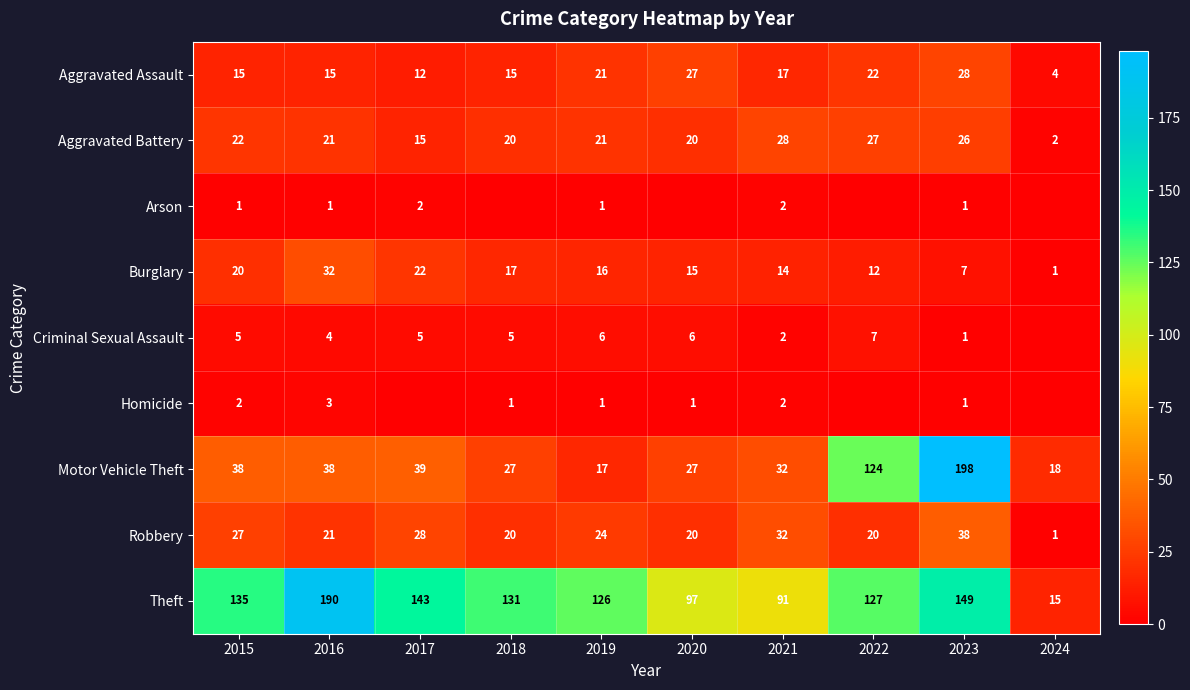

What is the difference between the highest and lowest values at 2019?

125